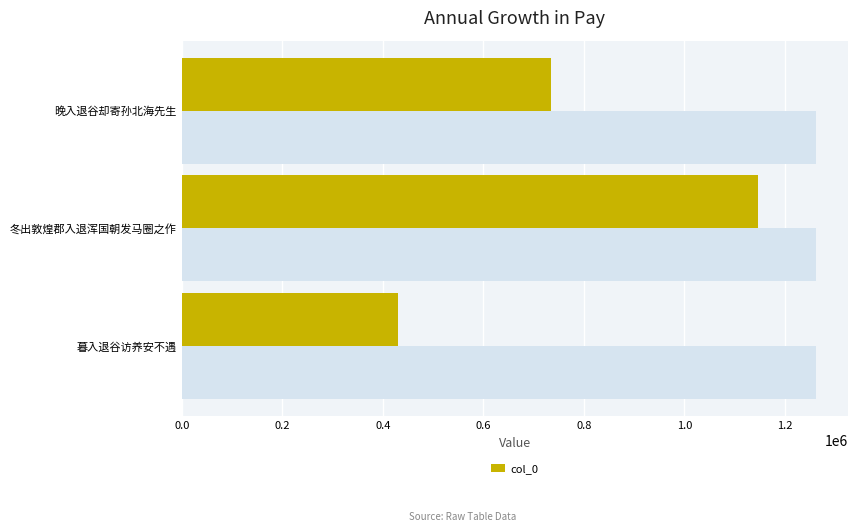

What is the value of the 2nd bar from the left?

1146669